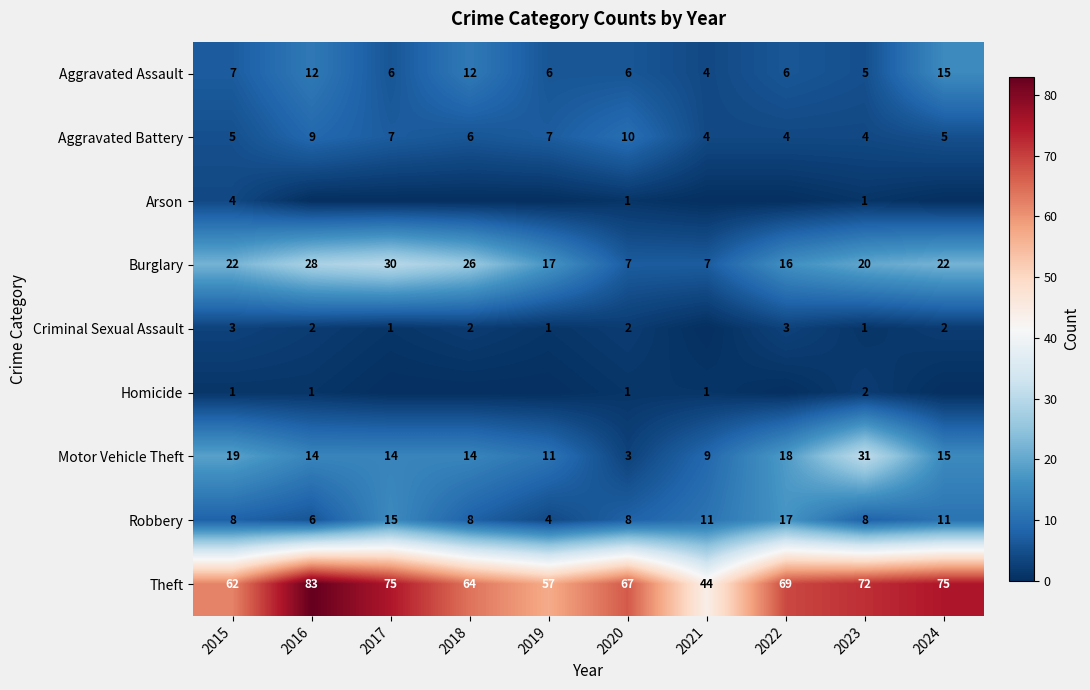

Where is Motor Vehicle Theft nearest to the value 17?

2022